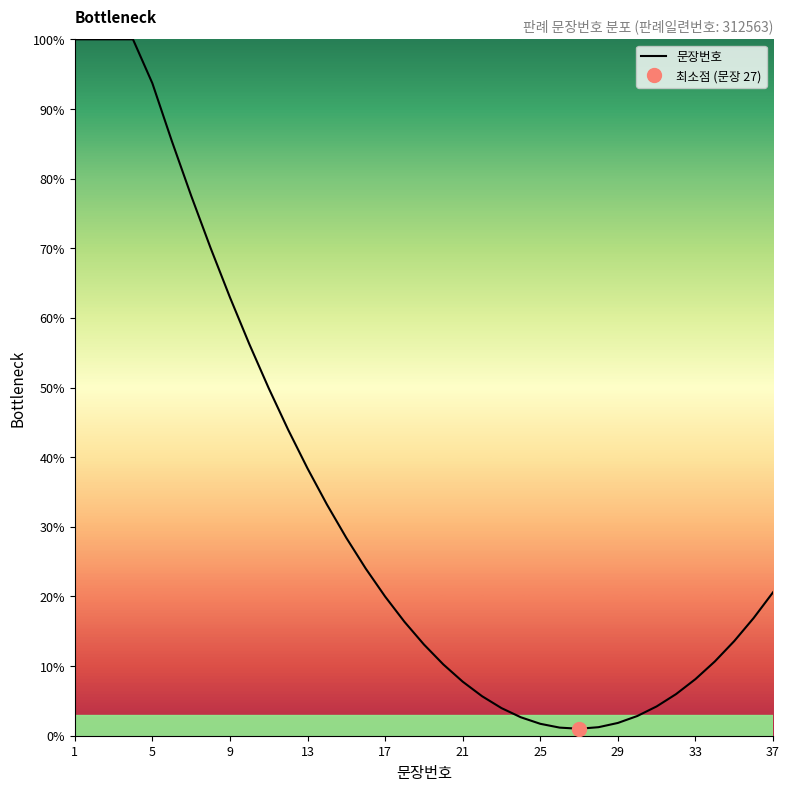

The value of 문장번호 at 13 is 38.4. True or false?

True